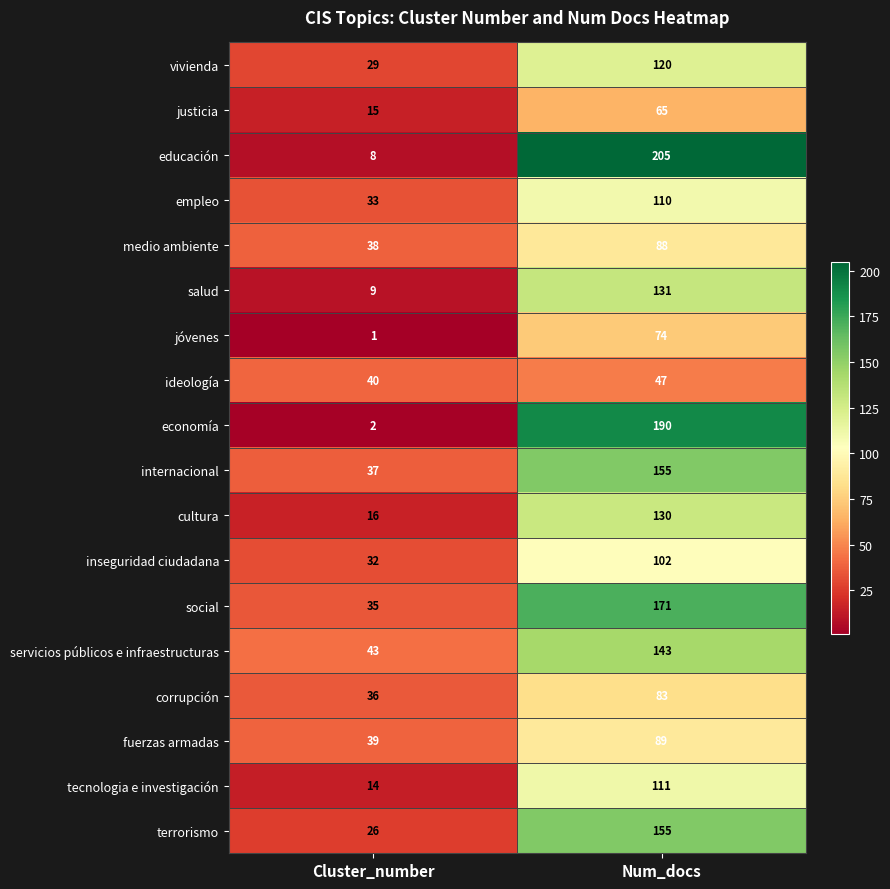

The value of economía at Cluster_number is 2. True or false?

True